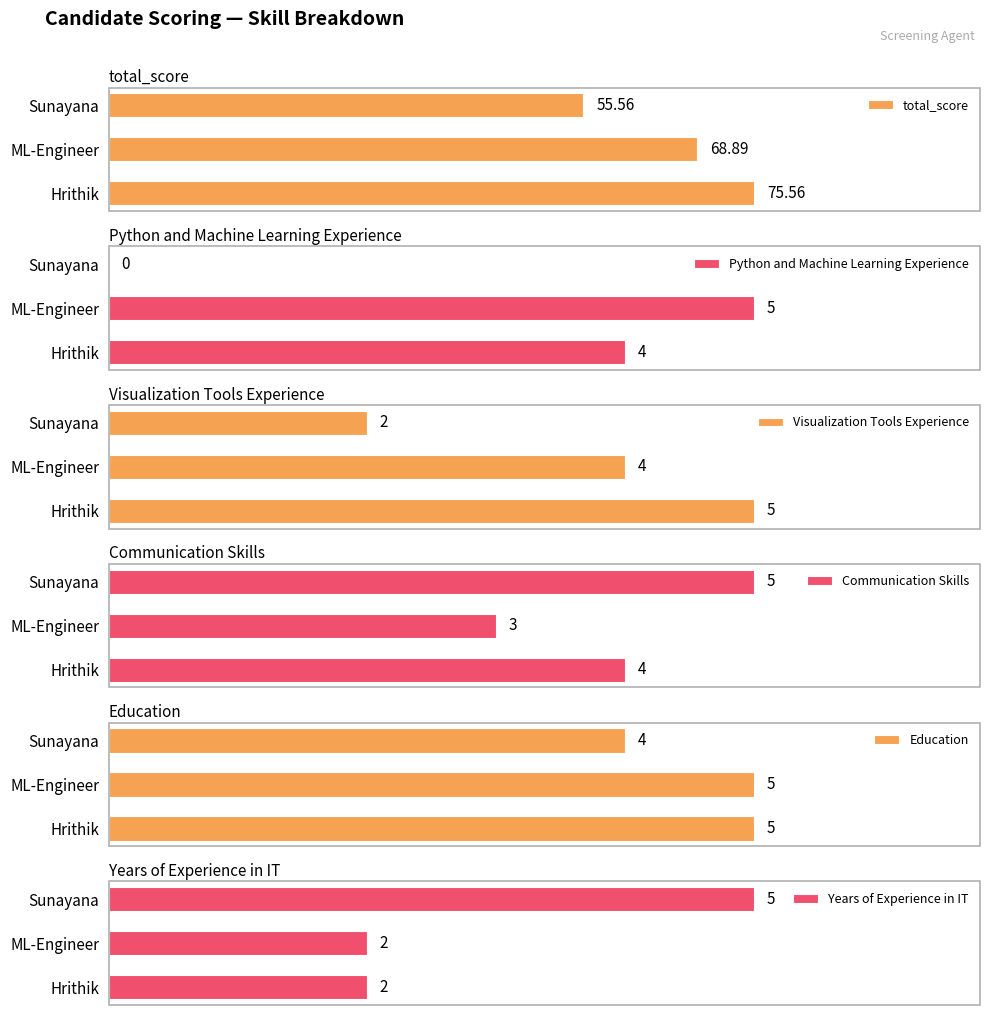

What is the average value of the Python and Machine Learning Experience series?

3.0